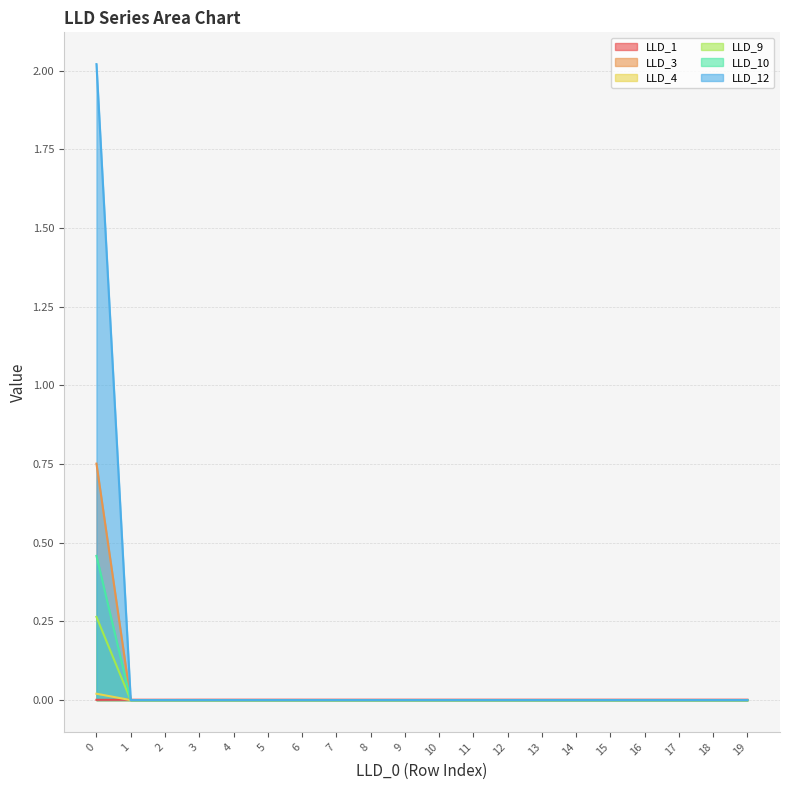

Which series has the widest spread of values?

LLD_12